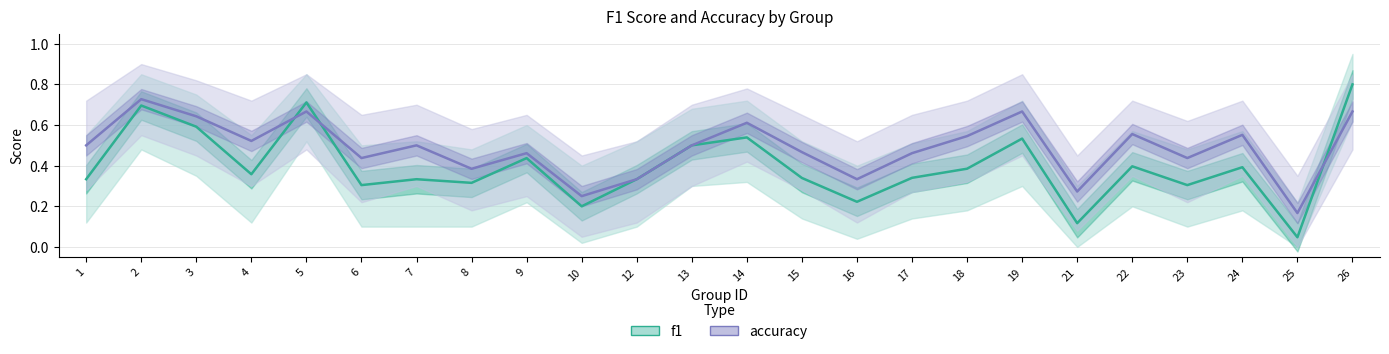

Reading left to right, transcribe all the data shown in this chart.

f1: 1=0.3	2=0.7	3=0.6	4=0.4	5=0.7	6=0.3	7=0.3	8=0.3	9=0.4	10=0.2	12=0.3	13=0.5	14=0.5	15=0.3	16=0.2	17=0.3	18=0.4	19=0.5	21=0.1	22=0.4	23=0.3	24=0.4	25=0.0	26=0.8
accuracy: 1=0.5	2=0.7	3=0.6	4=0.5	5=0.7	6=0.4	7=0.5	8=0.4	9=0.5	10=0.2	12=0.3	13=0.5	14=0.6	15=0.5	16=0.3	17=0.5	18=0.5	19=0.7	21=0.3	22=0.6	23=0.4	24=0.6	25=0.2	26=0.7